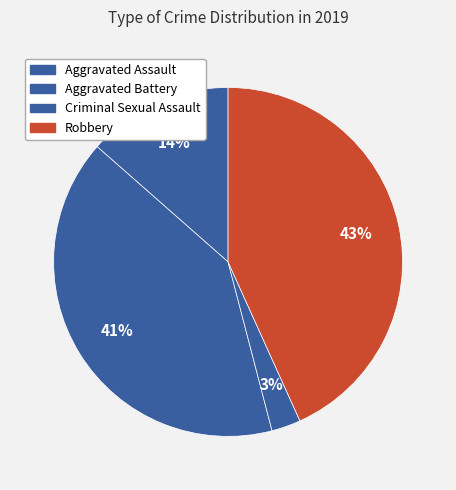

Which category has the smallest portion of the pie?

Criminal Sexual Assault